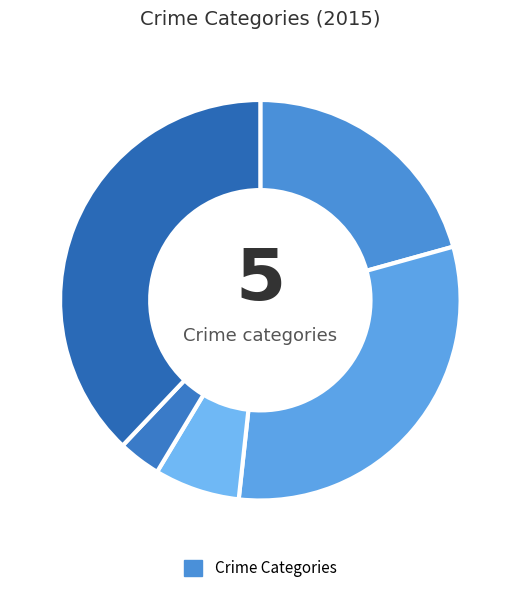

Count the number of slices in the pie.

5